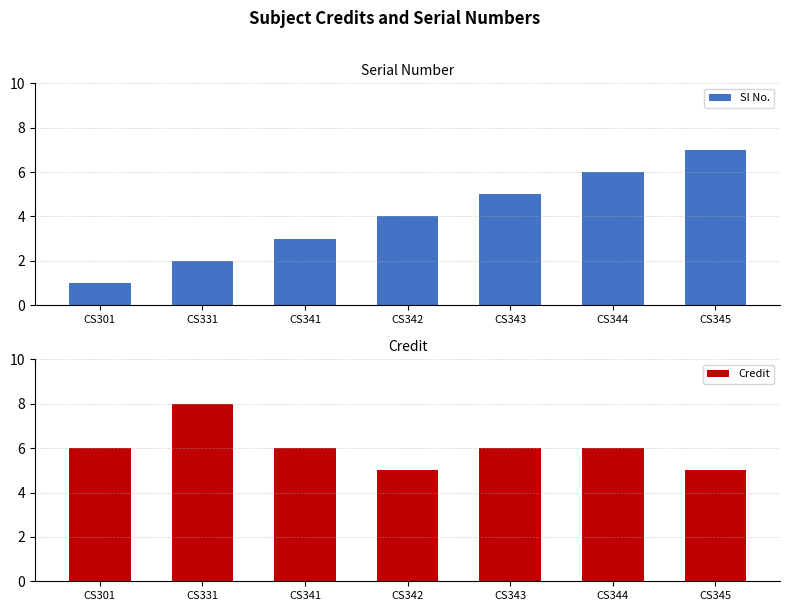

Rank the series by their average value, from highest to lowest.

Credit, Sl No.